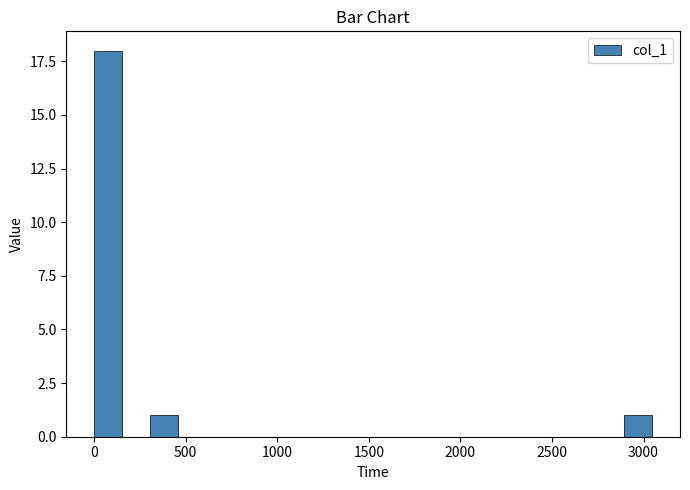

Around what value on the x-axis is the tallest bar? Give the approximate position of its centre, as read against the axis.

100